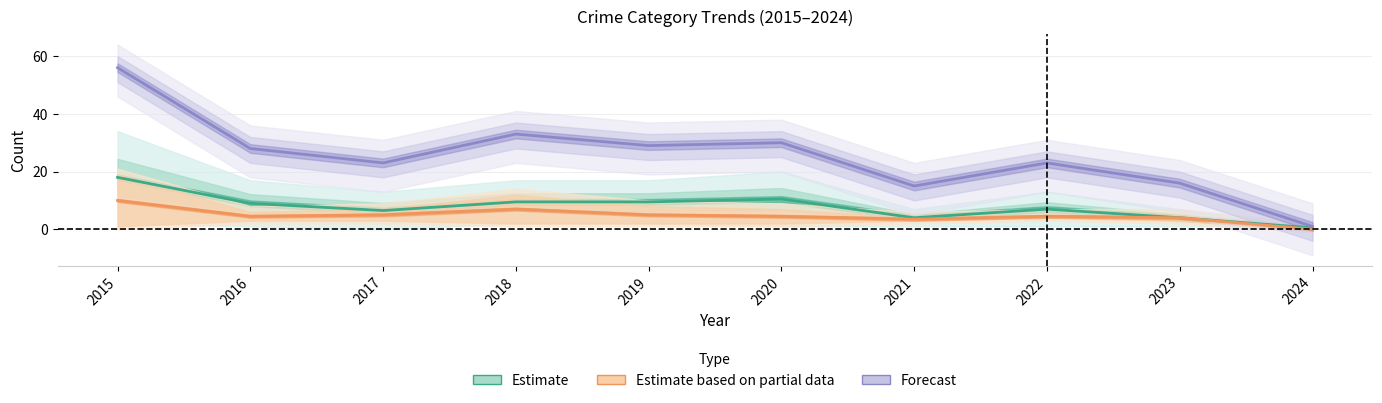

Which has a higher value, 2018 or 2016?

2018